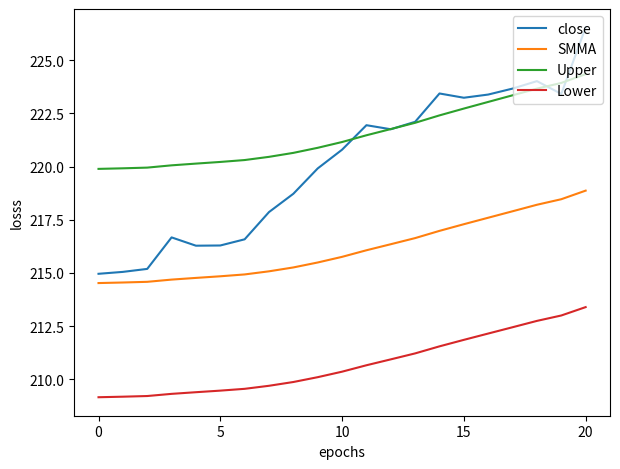

What are all the series names shown in the legend?

close, SMMA, Upper, Lower